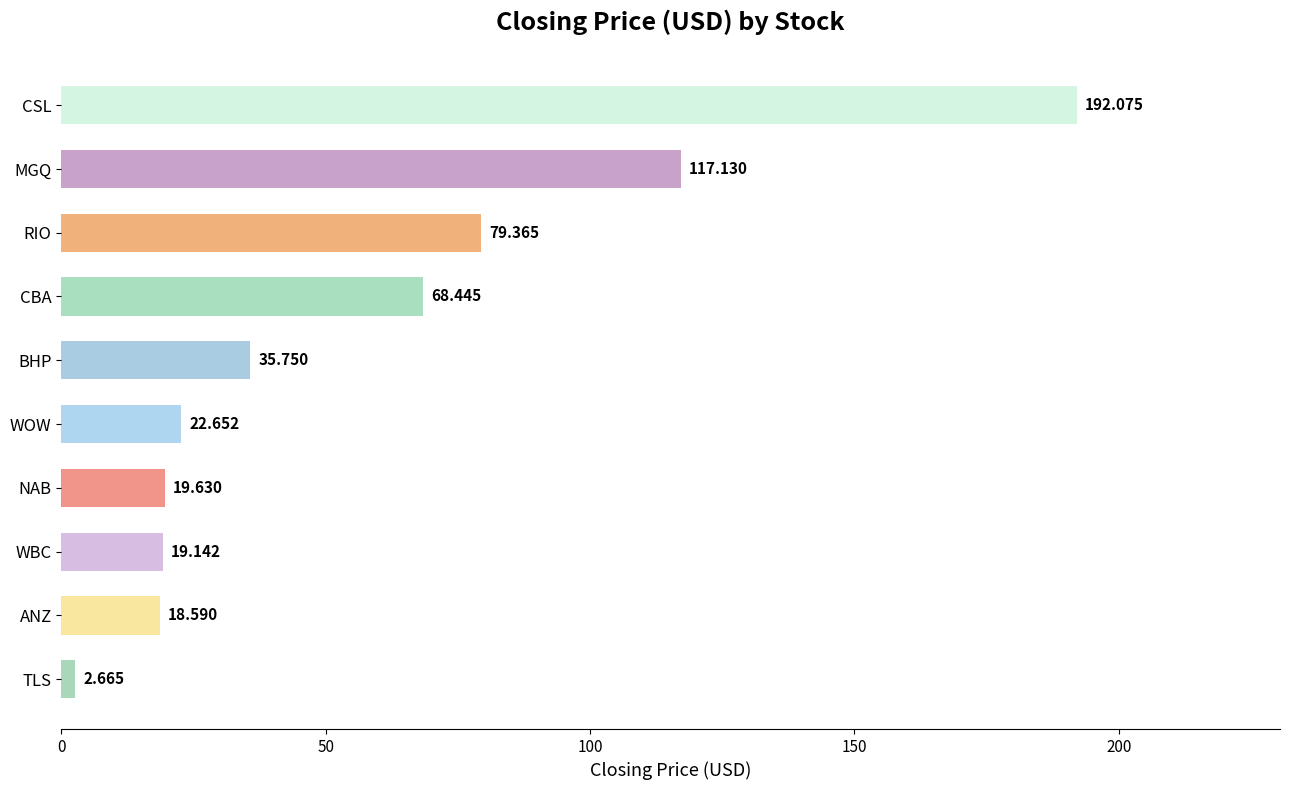

Between BHP and WOW, which is larger?

BHP